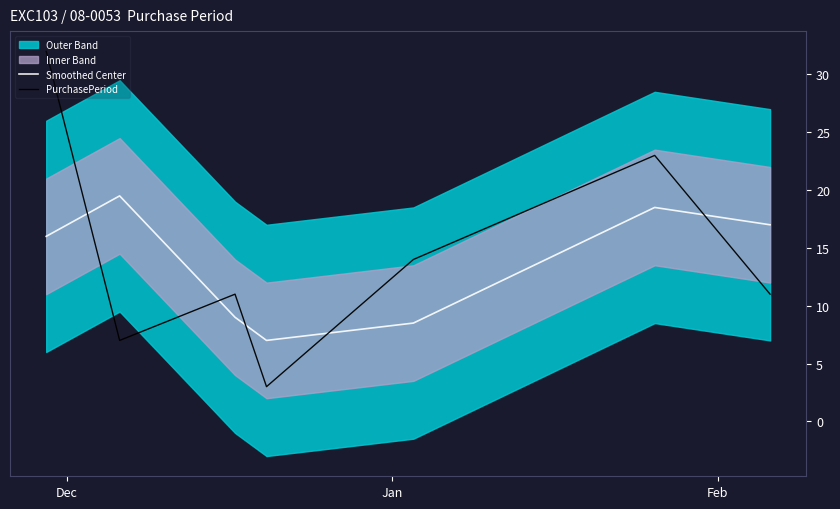

What is the difference between the maximum and minimum values in the Smoothed Center series?

12.5